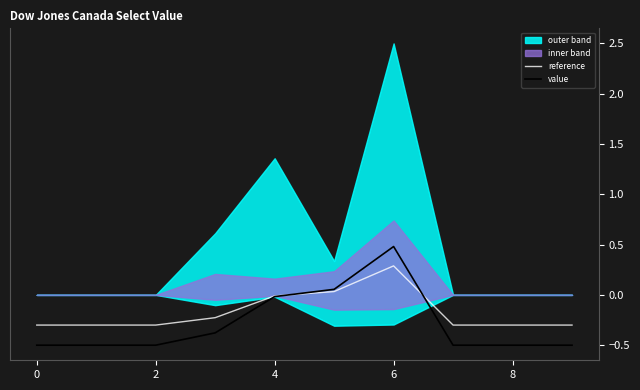

Does the chart display data point markers on the line(s)?

No